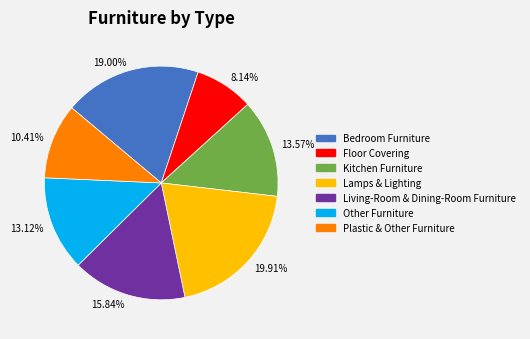

To the nearest percent, what percentage of the pie is Other Furniture?

13%